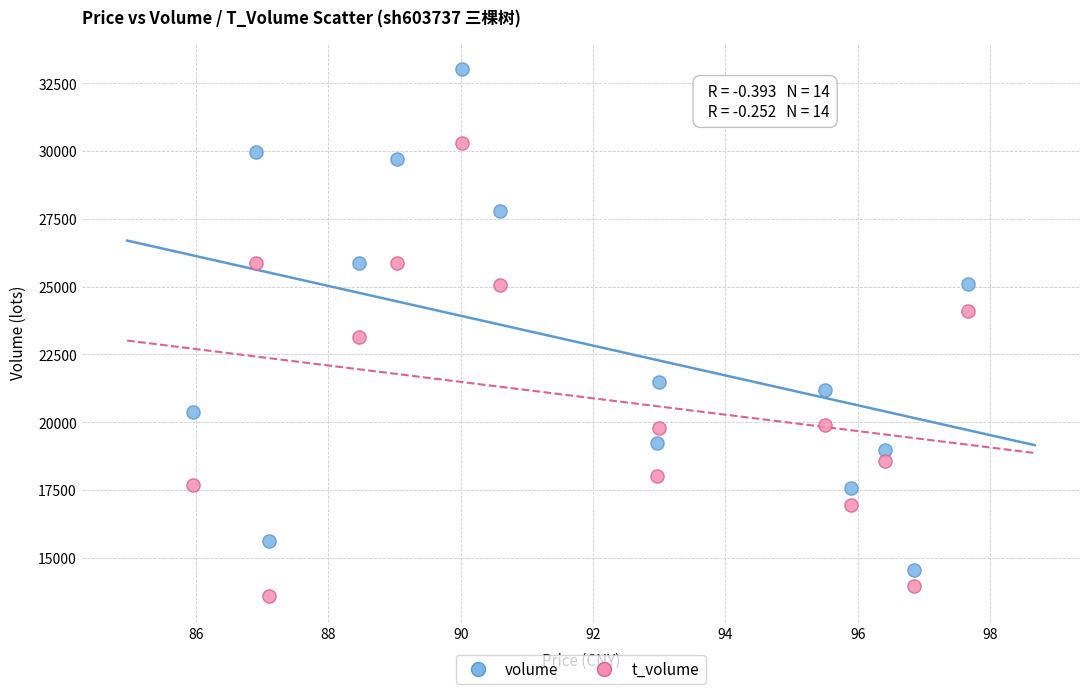

Which series contains the highest Y value?

volume